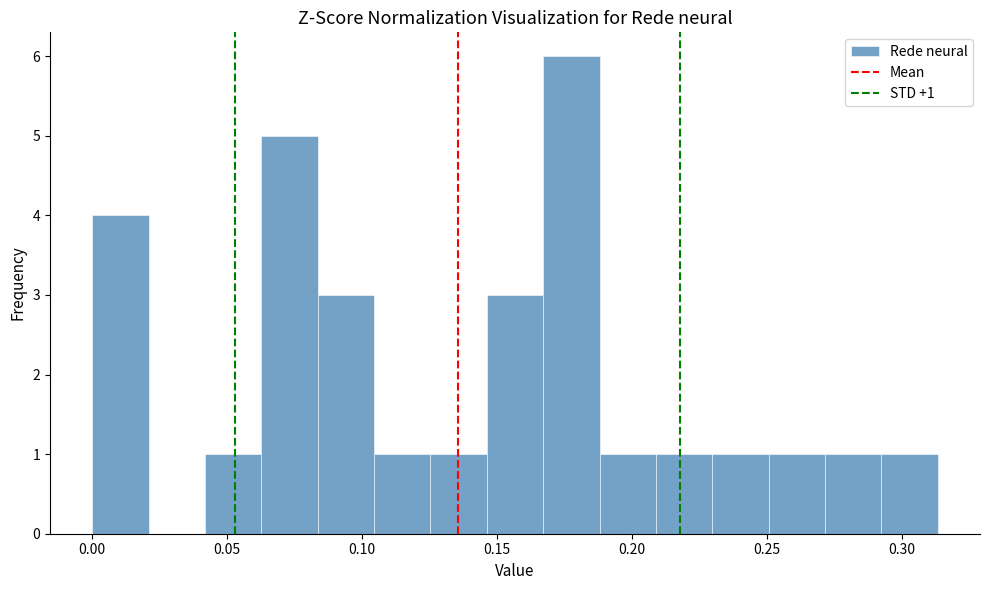

Over which range of the x-axis is the bar tallest?

0.165 to 0.190